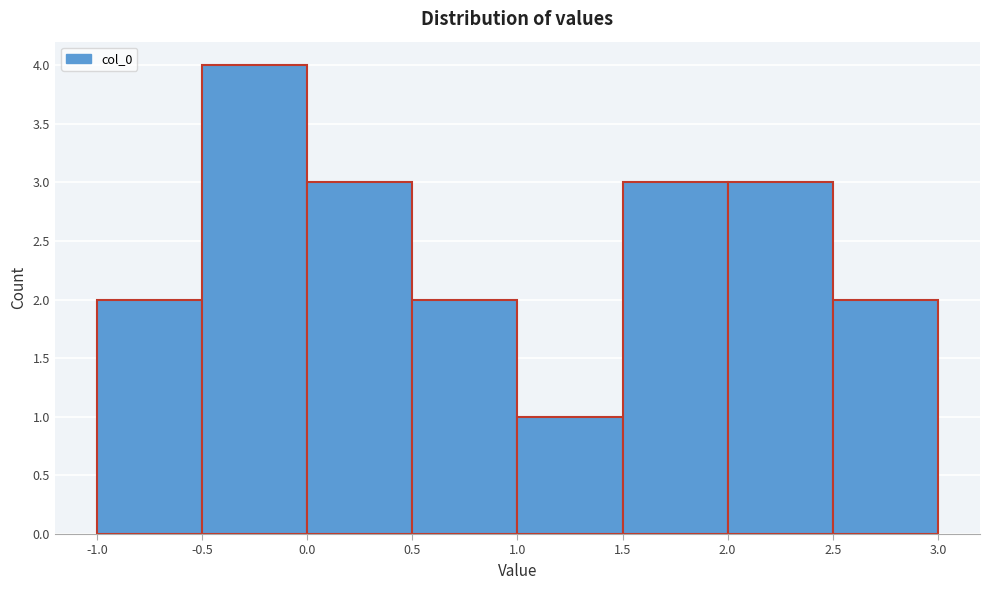

How tall is the bar that spans 1.5 to 2.0 on the x-axis? The values are not printed on the chart, so give them approximately, as read against the axis.

3